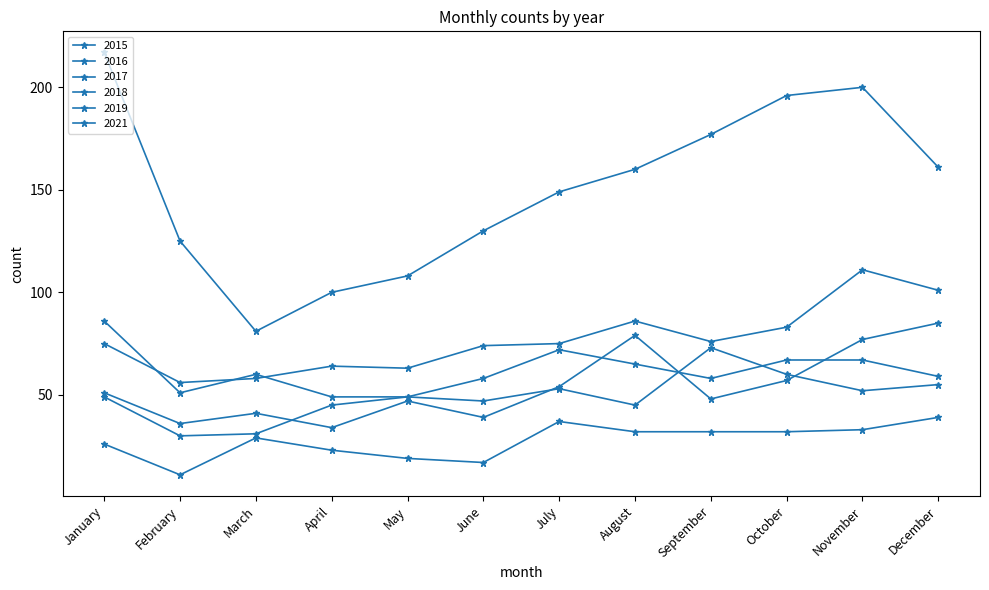

How many data points does each series have?

12